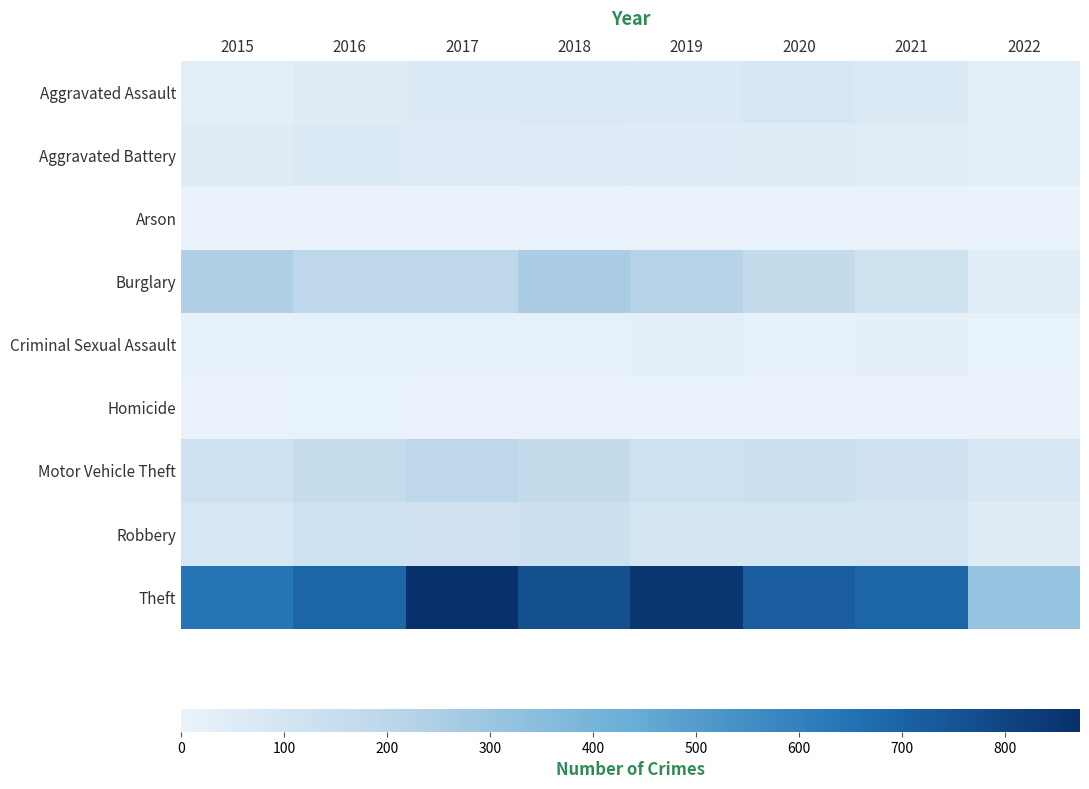

Reading right to left, list all the values displayed in this chart.

Aggravated Assault: 2022=31	2021=58	2020=88	2019=61	2018=72	2017=59	2016=50	2015=31
Aggravated Battery: 2022=33	2021=43	2020=48	2019=45	2018=52	2017=54	2016=60	2015=50
Arson: 2022=2	2021=6	2020=4	2019=5	2018=6	2017=1	2016=3	2015=3
Burglary: 2022=42	2021=117	2020=167	2019=221	2018=257	2017=192	2016=194	2015=236
Criminal Sexual Assault: 2022=7	2021=24	2020=13	2019=29	2018=19	2017=19	2016=19	2015=13
Homicide: 2022=0	2021=2	2020=6	2019=3	2018=5	2017=2	2016=8	2015=4
Motor Vehicle Theft: 2022=80	2021=113	2020=134	2019=125	2018=164	2017=191	2016=163	2015=125
Robbery: 2022=48	2021=95	2020=94	2019=89	2018=130	2017=115	2016=123	2015=87
Theft: 2022=317	2021=691	2020=714	2019=855	2018=767	2017=873	2016=689	2015=641